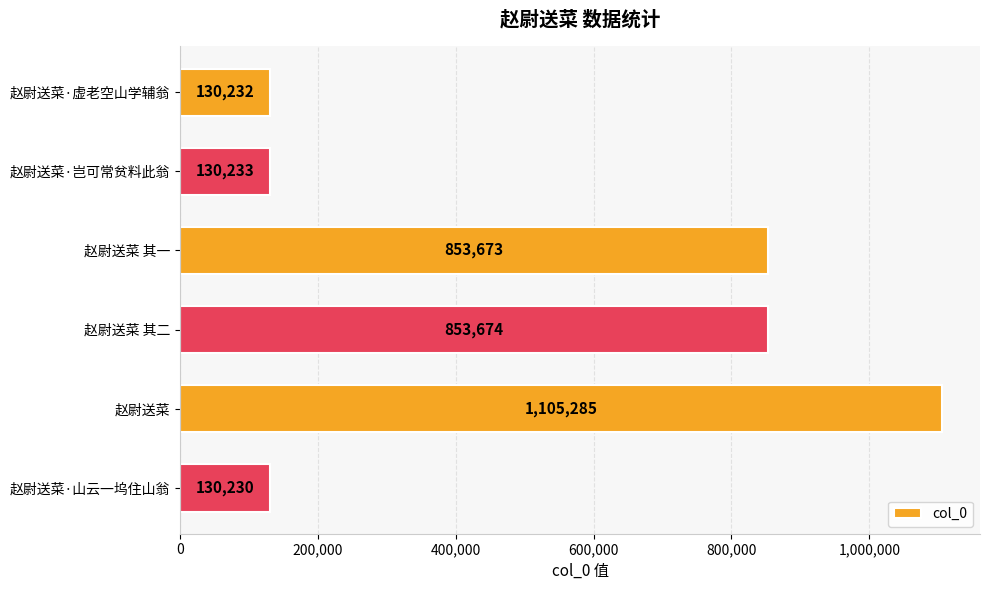

List the labels in order of value, smallest first.

赵尉送菜·山云一坞住山翁, 赵尉送菜·虚老空山学辅翁, 赵尉送菜·岂可常贫料此翁, 赵尉送菜 其一, 赵尉送菜 其二, 赵尉送菜